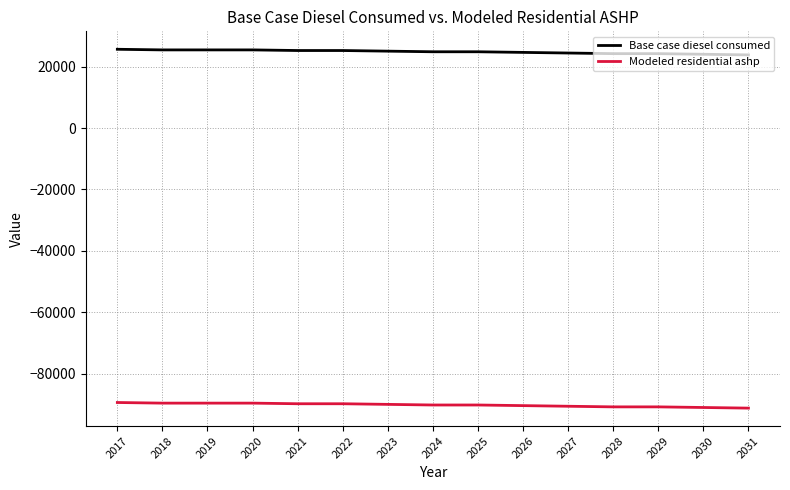

True or false: Modeled residential ashp and Base case diesel consumed intersect in this chart.

False